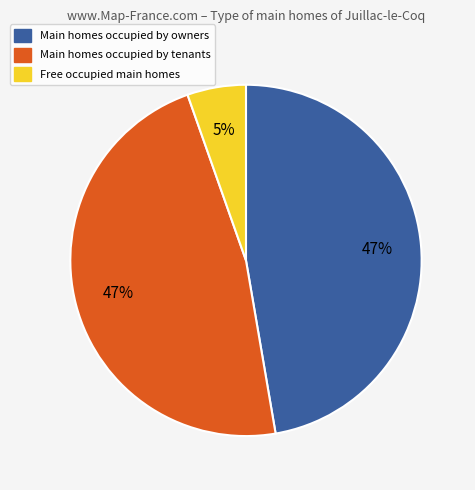

Is it true that Main homes occupied by tenants is 40% of the pie?

False